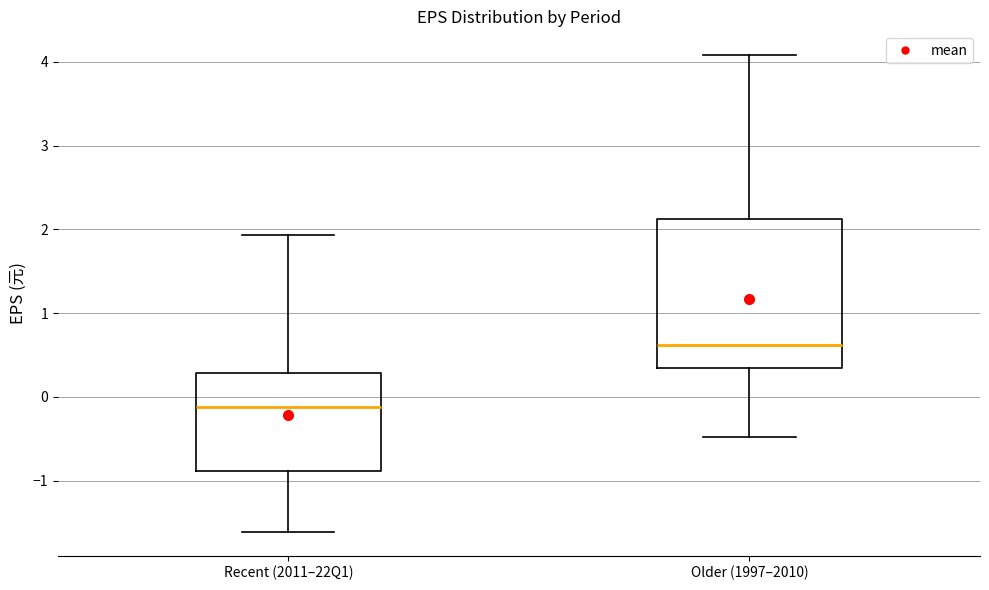

Reading left to right, read every box against the y-axis: the position of its median line, the range the box covers, and the ends of its whiskers. The values are not printed on the chart, so give them approximately, as read against the axis.

Recent (2011–22Q1): median -0.1, box -0.9 to 0.3, whiskers -1.6 to 1.9
Older (1997–2010): median 0.6, box 0.3 to 2.1, whiskers -0.5 to 4.1